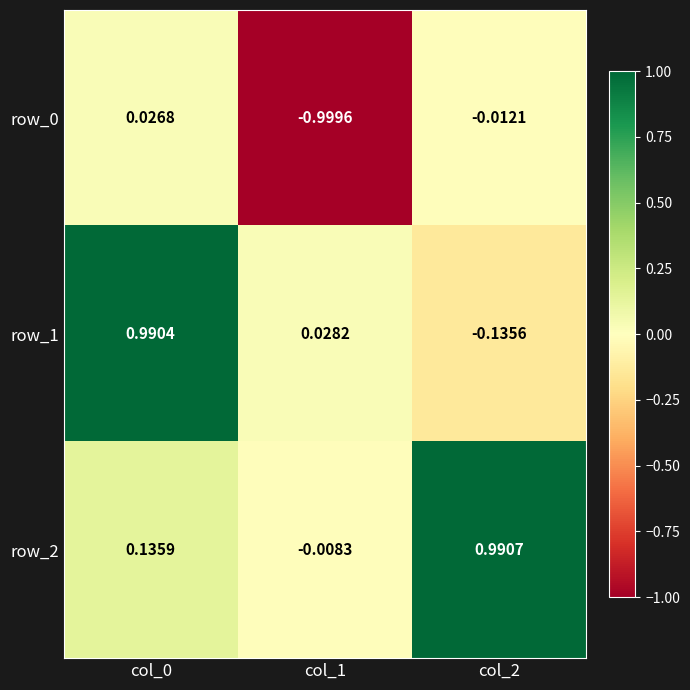

What is the difference between the second highest and minimum values in the row_1 series?

0.2